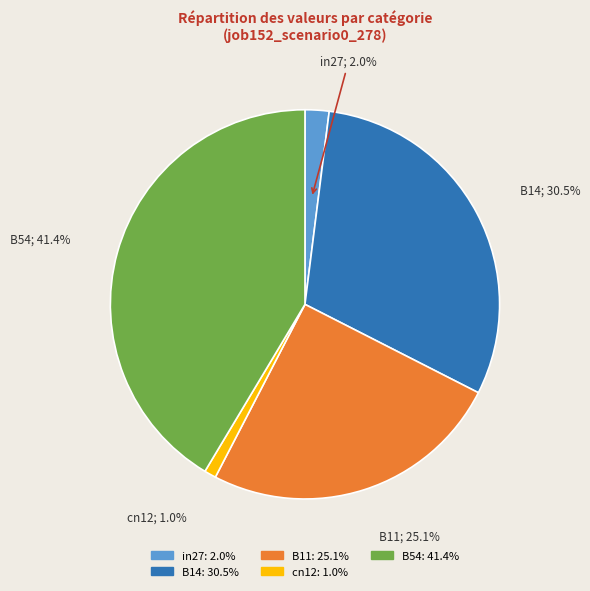

To the nearest percent, what is the difference between the B14 and B11 slice percentages?

5%